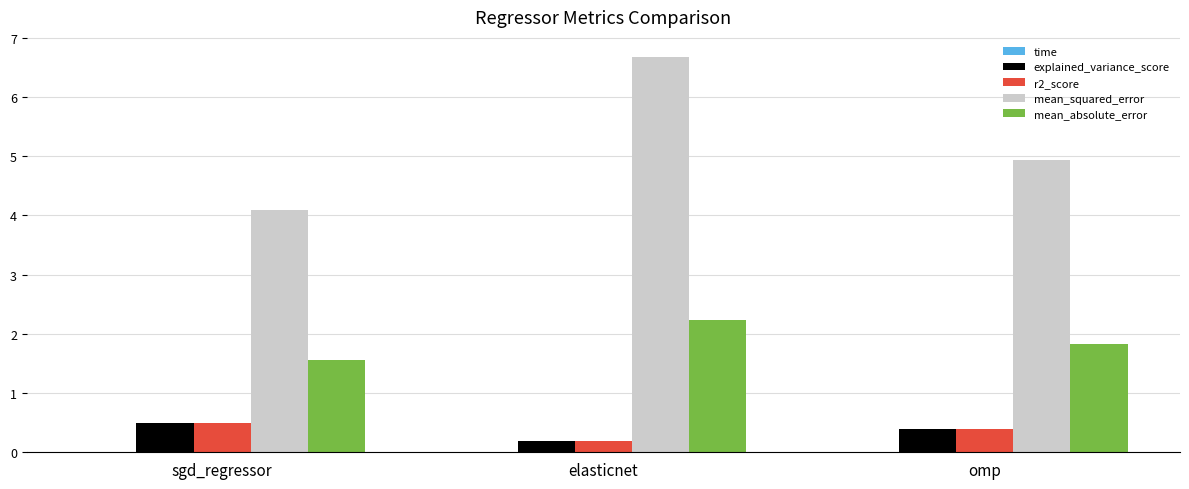

What is the maximum value for mean_squared_error?

6.7